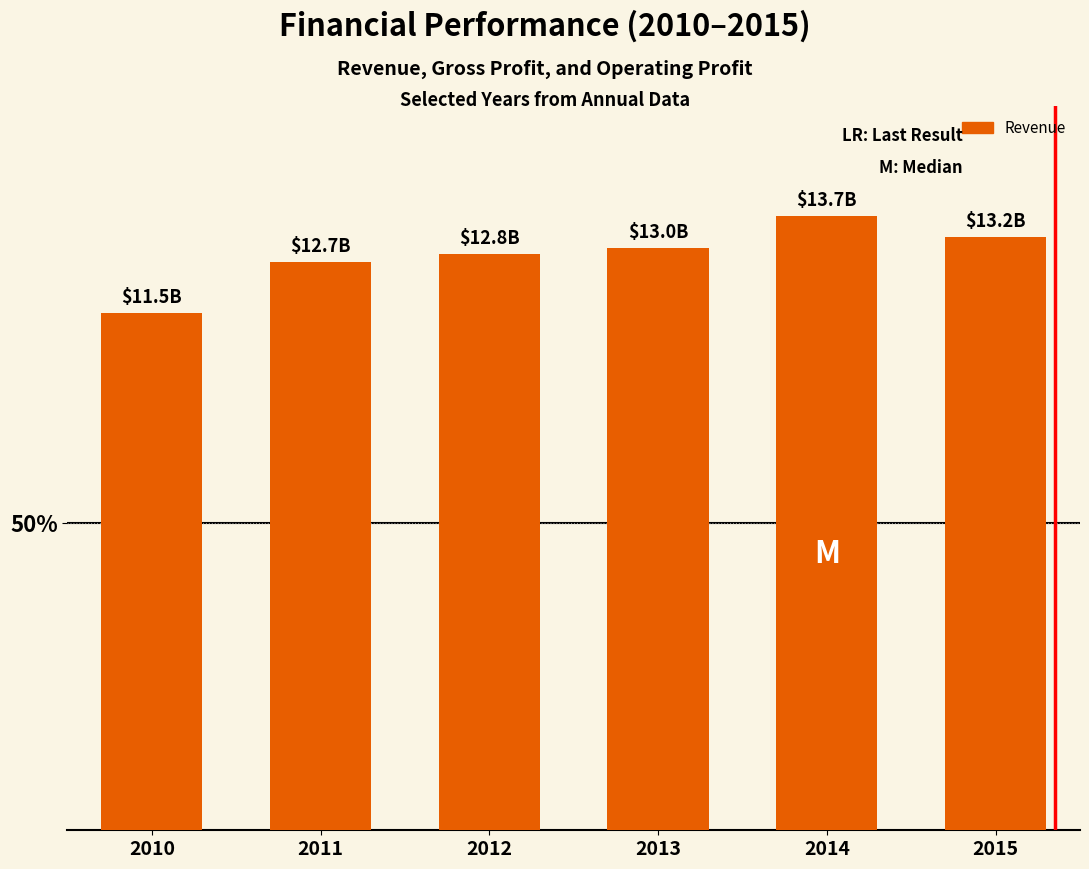

Between 2012 and 2011, which is larger?

2012